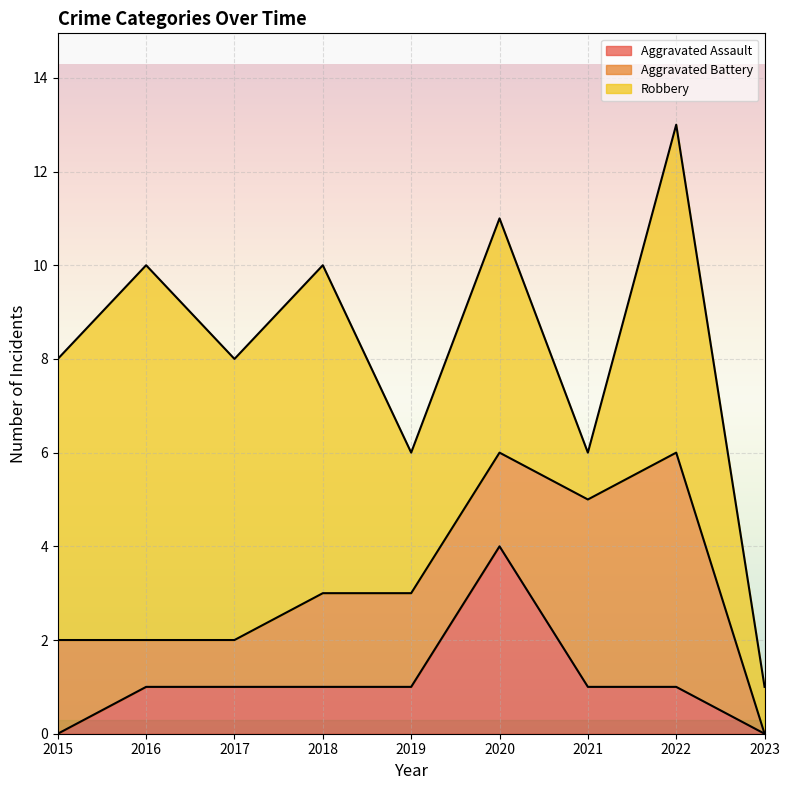

True or false: Aggravated Assault has a value of 1 at 2017.

True